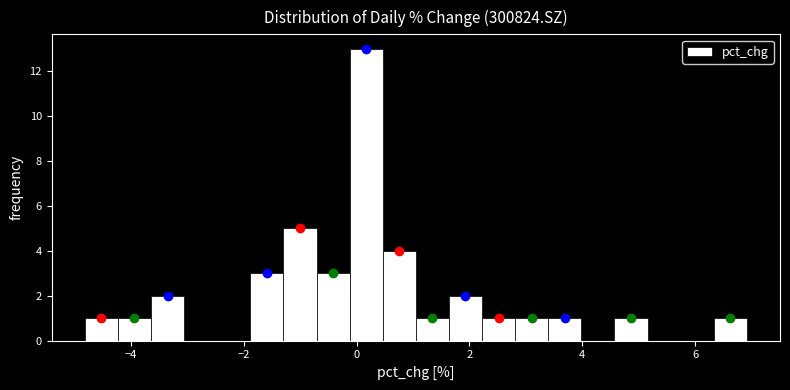

Around what value on the x-axis is the tallest bar? Give the approximate position of its centre, as read against the axis.

0.2